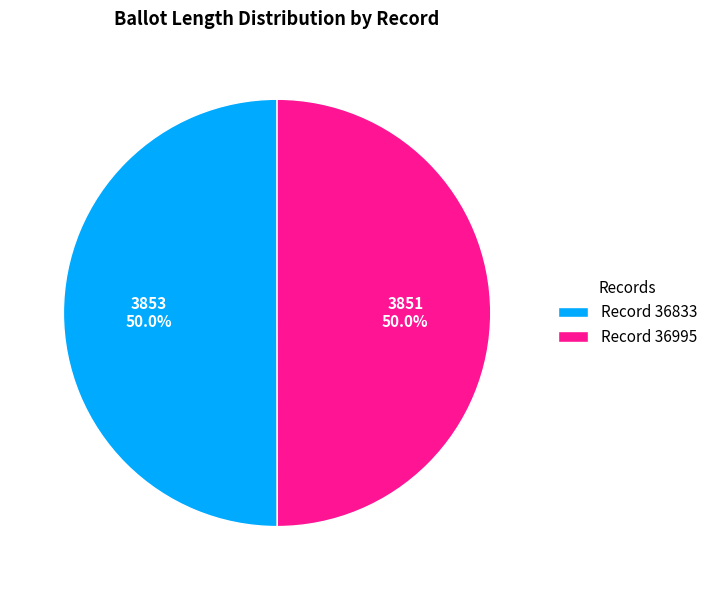

What is the ratio of the value at Record 36995 to the value at Record 36833?

1.0